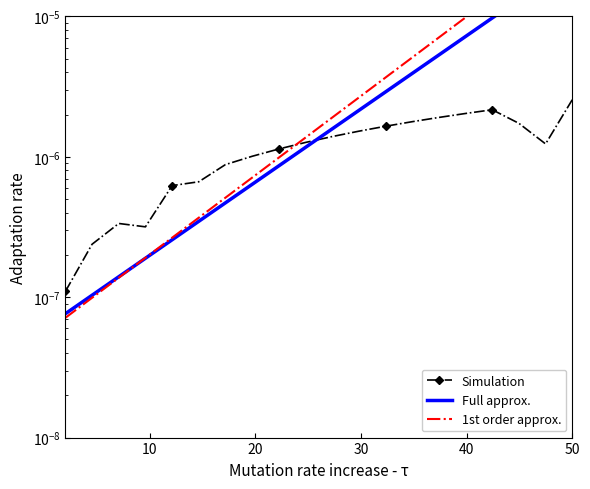

At which category is the sum across all series the highest?

50